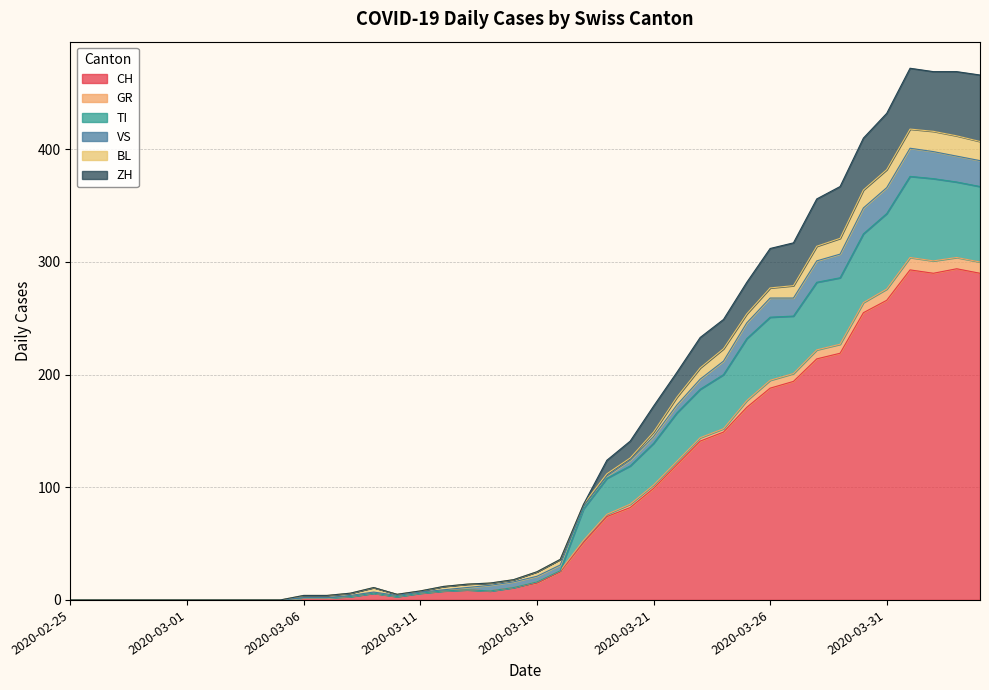

What is the label of the 27th point from the left?

2020-03-22